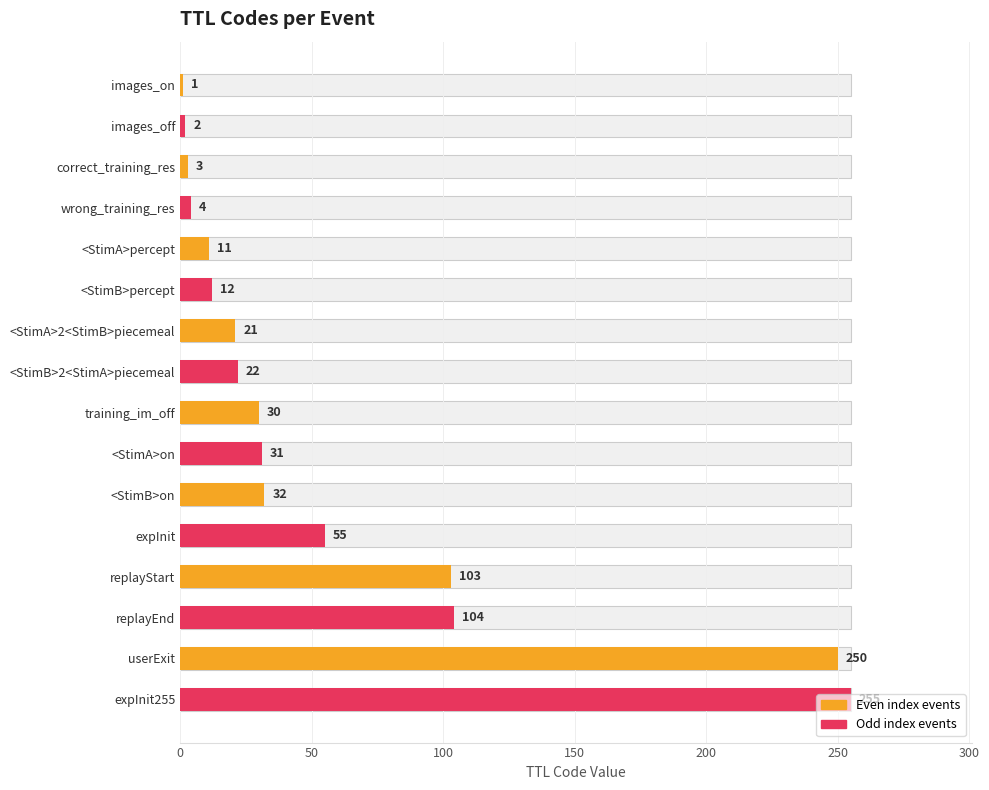

Is it true that the value at expInit is 82?

False